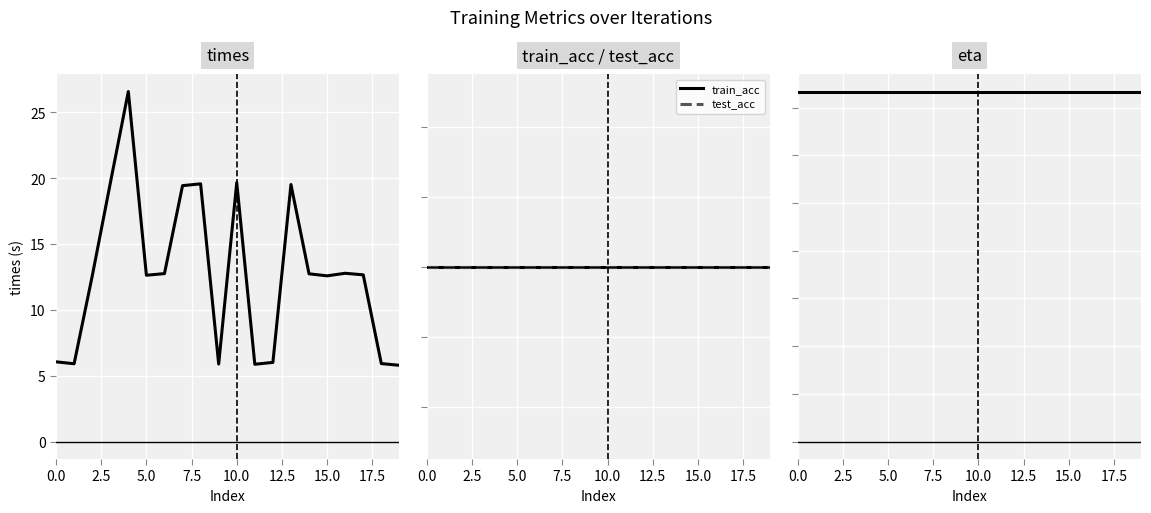

At how many categories does at least one series exceed 17?

6